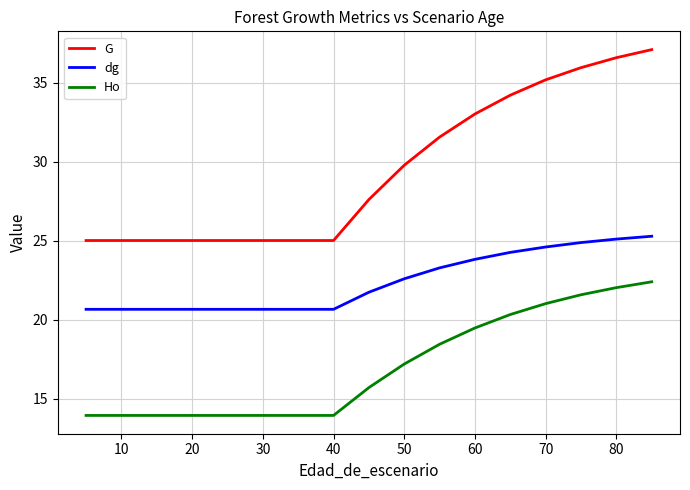

List the series in order of their peak value, highest first.

G, dg, Ho